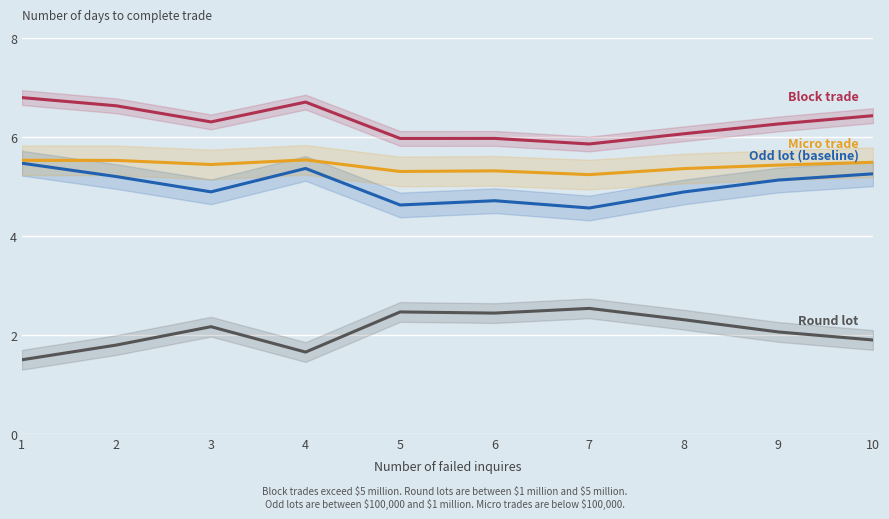

True or false: Block trade has a value of 11.1 at 2.

False